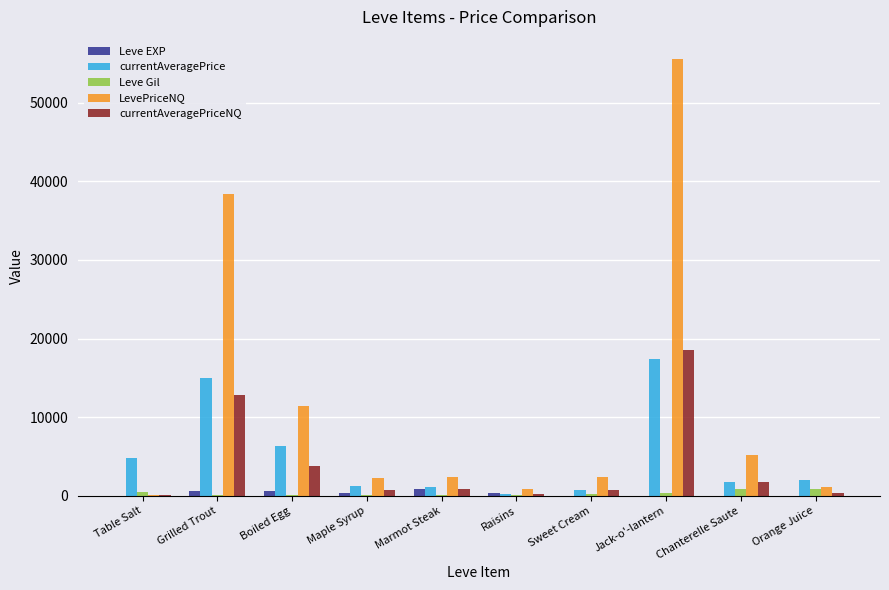

At which category is the sum across all series the highest?

Jack-o'-lantern